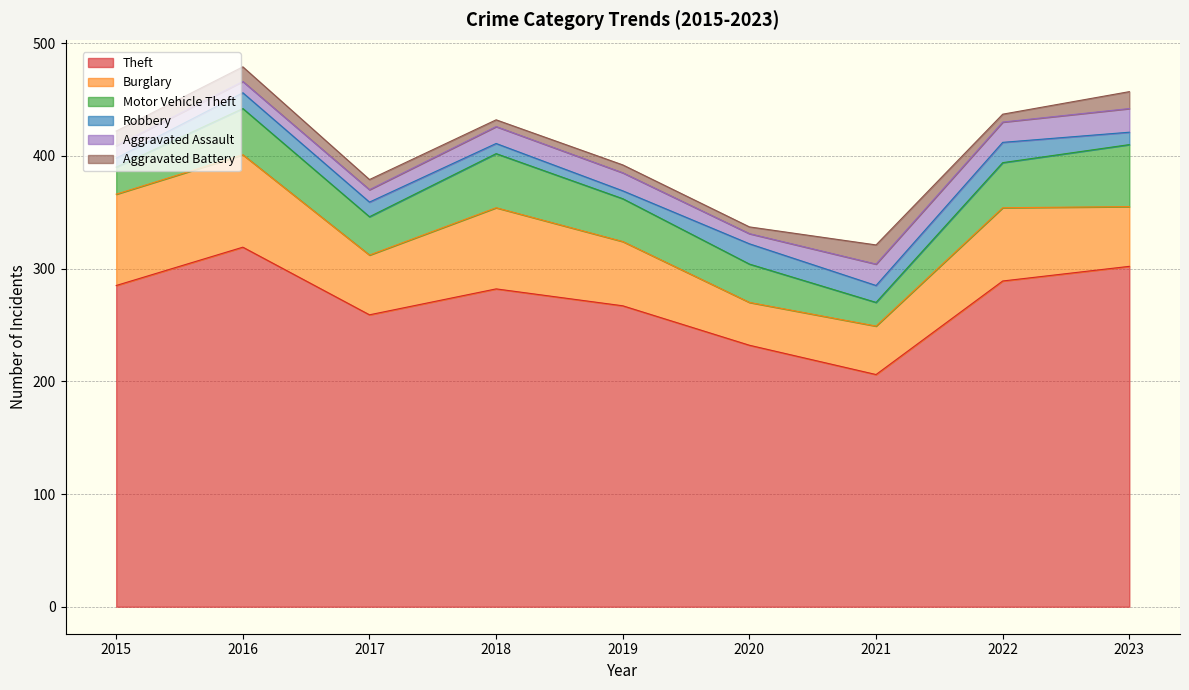

How many data points in Aggravated Assault are above 15?

4